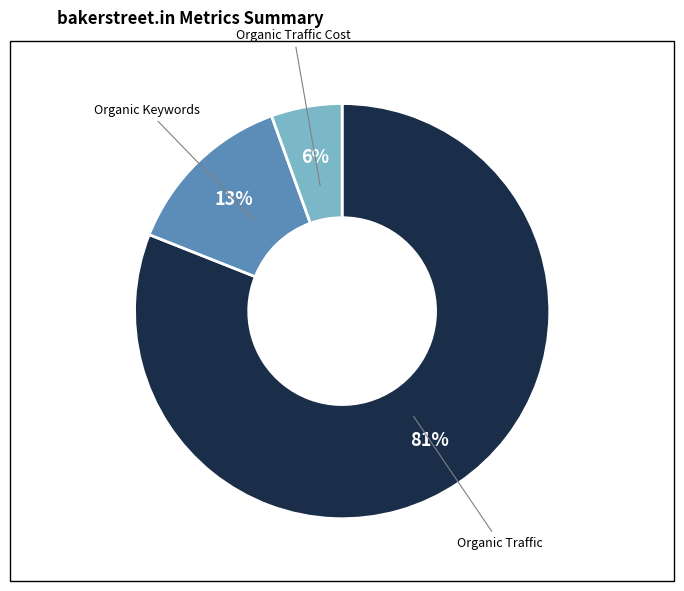

To the nearest percent, what is the difference between the largest and smallest slice percentages?

75%